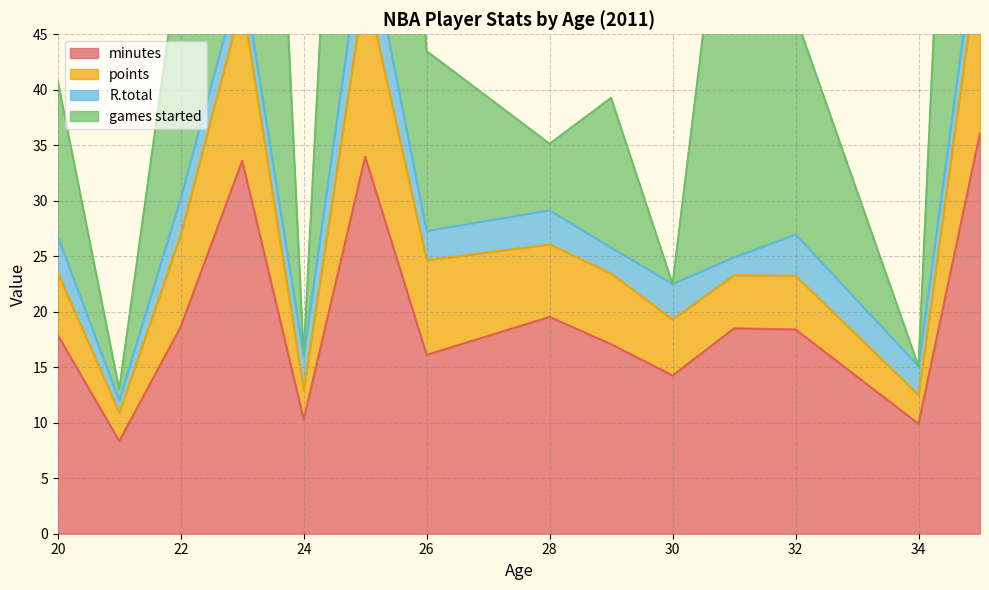

What value does the minutes series have at 32?

18.4